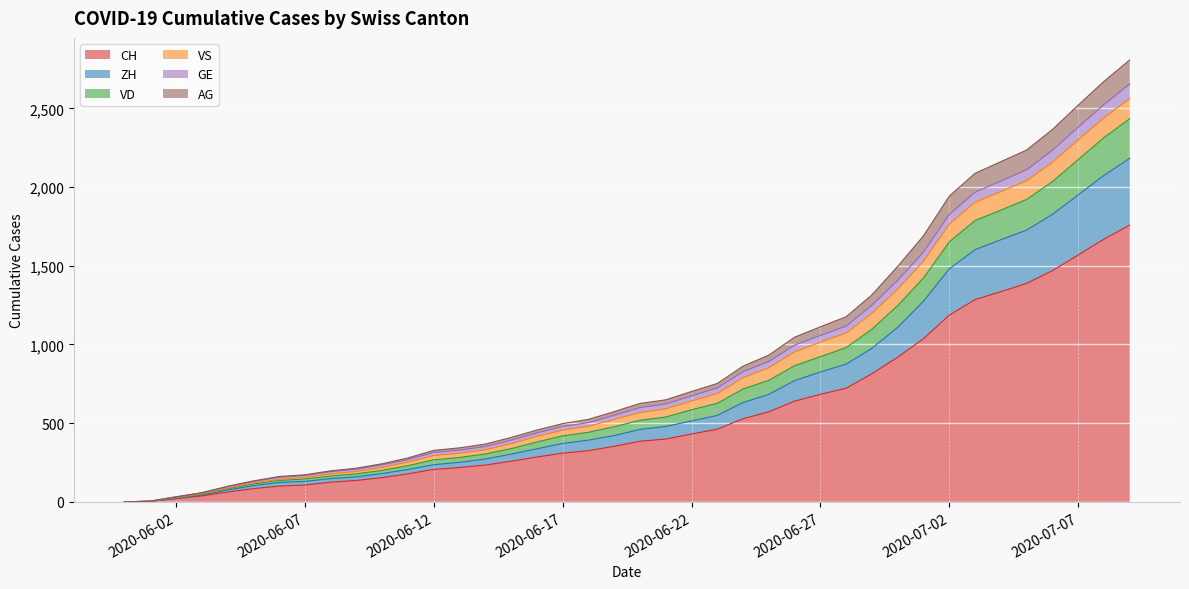

The AG series shows 1643 at 2020-06-28. True or false?

False